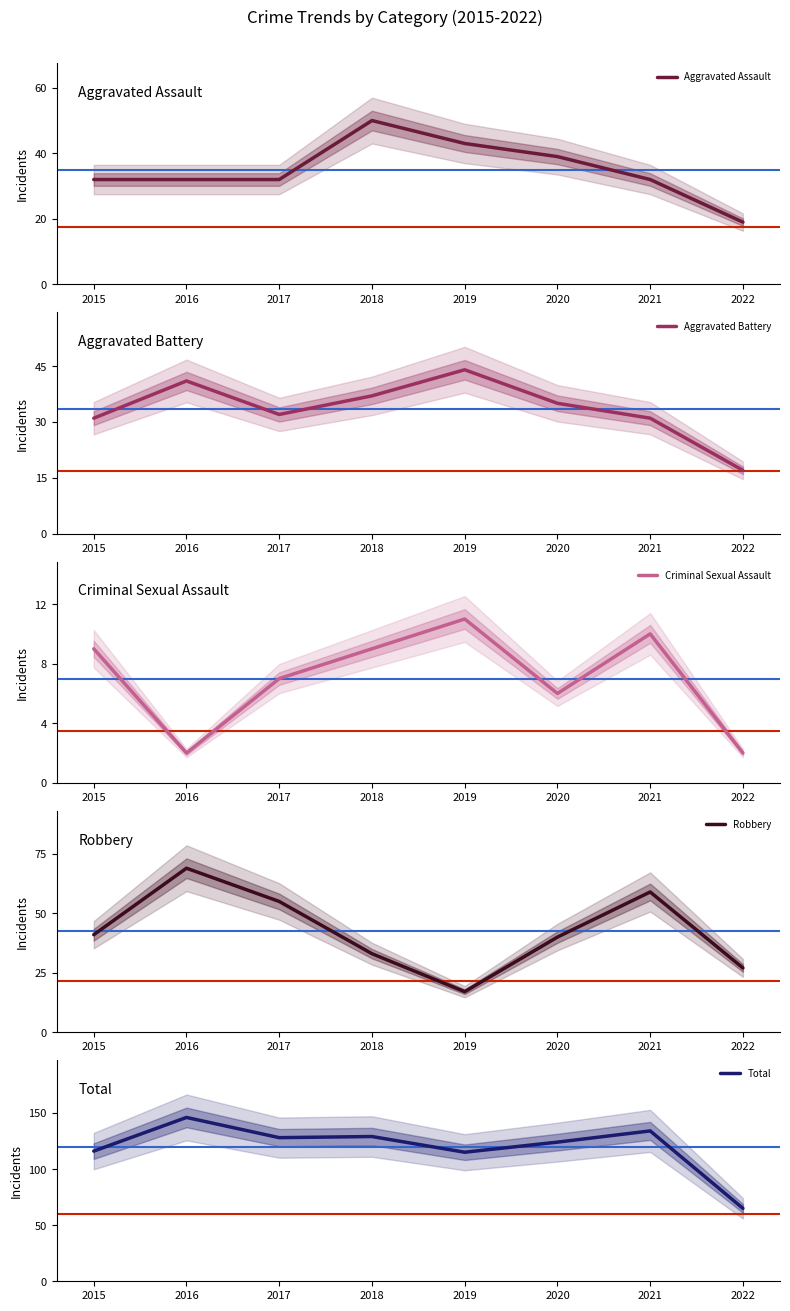

Which series has the largest range (max minus min)?

Total